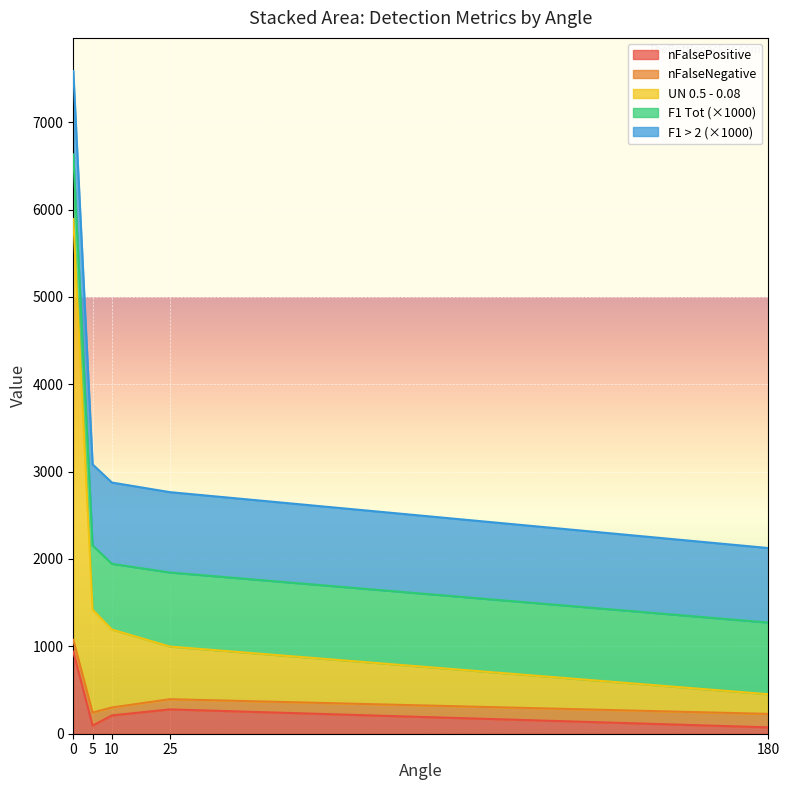

At which label does nFalsePositive reach its peak?

0